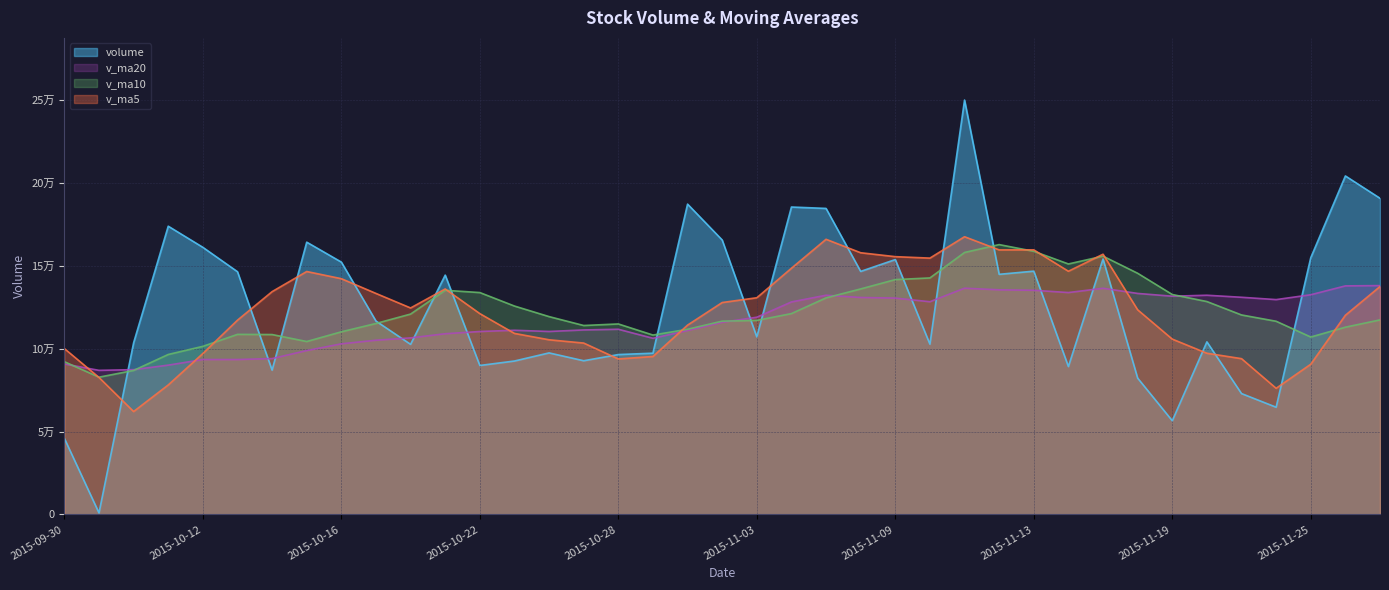

Reading left to right, list all the values displayed in this chart.

volume: 2015-09-30=45952.9	2015-10-07=945.0	2015-10-08=103661.7	2015-10-09=174039.4	2015-10-12=161283.3	2015-10-13=146564.4	2015-10-14=87145.6	2015-10-15=164400.7	2015-10-16=152373.6	2015-10-19=116781.9	2015-10-20=102707.6	2015-10-21=144506.8	2015-10-22=89960.6	2015-10-23=92647.3	2015-10-26=97547.7	2015-10-27=92811.9	2015-10-28=96547.3	2015-10-29=97380.2	2015-10-30=187366.2	2015-11-02=165709.2	2015-11-03=107204.5	2015-11-04=185613.6	2015-11-05=184771.0	2015-11-06=146753.4	2015-11-09=153897.8	2015-11-10=102827.3	2015-11-11=250181.0	2015-11-12=144990.6	2015-11-13=146892.3	2015-11-16=89314.9	2015-11-17=154262.9	2015-11-18=82332.4	2015-11-19=56596.3	2015-11-20=104208.2	2015-11-23=72997.0	2015-11-24=64761.3	2015-11-25=155024.6	2015-11-26=204372.0	2015-11-27=190893.9
v_ma5: 2015-09-30=100165.6	2015-10-07=82721.9	2015-10-08=62160.1	2015-10-09=78202.0	2015-10-12=97176.5	2015-10-13=117298.8	2015-10-14=134538.9	2015-10-15=146686.7	2015-10-16=142353.5	2015-10-19=133453.2	2015-10-20=124681.9	2015-10-21=136154.1	2015-10-22=121266.1	2015-10-23=109320.8	2015-10-26=105474.0	2015-10-27=103494.8	2015-10-28=93902.9	2015-10-29=95386.9	2015-10-30=114330.6	2015-11-02=127962.9	2015-11-03=130841.5	2015-11-04=148654.7	2015-11-05=166132.9	2015-11-06=158010.3	2015-11-09=155648.0	2015-11-10=154772.6	2015-11-11=167686.1	2015-11-12=159730.0	2015-11-13=159757.8	2015-11-16=146841.2	2015-11-17=157128.4	2015-11-18=123558.6	2015-11-19=105879.8	2015-11-20=97343.0	2015-11-23=94079.4	2015-11-24=76179.1	2015-11-25=90717.5	2015-11-26=120272.6	2015-11-27=137609.8
v_ma10: 2015-09-30=92246.4	2015-10-07=82892.6	2015-10-08=86966.6	2015-10-09=96602.7	2015-10-12=101511.3	2015-10-13=108732.2	2015-10-14=108630.4	2015-10-15=104423.4	2015-10-16=110277.8	2015-10-19=115314.8	2015-10-20=120990.3	2015-10-21=135346.5	2015-10-22=133976.4	2015-10-23=125837.2	2015-10-26=119463.6	2015-10-27=114088.4	2015-10-28=115028.5	2015-10-29=108326.5	2015-10-30=111825.7	2015-11-02=116718.5	2015-11-03=117168.1	2015-11-04=121278.8	2015-11-05=130759.9	2015-11-06=136170.5	2015-11-09=141805.5	2015-11-10=142807.0	2015-11-11=158170.4	2015-11-12=162931.5	2015-11-13=158884.1	2015-11-16=151244.6	2015-11-17=155950.5	2015-11-18=145622.4	2015-11-19=132804.9	2015-11-20=128550.4	2015-11-23=120460.3	2015-11-24=116653.7	2015-11-25=107138.1	2015-11-26=113076.2	2015-11-27=117476.4
v_ma20: 2015-09-30=90890.0	2015-10-07=87018.7	2015-10-08=87439.6	2015-10-09=90164.1	2015-10-12=93545.0	2015-10-13=93540.8	2015-10-14=94130.6	2015-10-15=98953.1	2015-10-16=103032.1	2015-10-19=105193.7	2015-10-20=106618.4	2015-10-21=109119.5	2015-10-22=110471.5	2015-10-23=111219.9	2015-10-26=110487.5	2015-10-27=111410.3	2015-10-28=111829.5	2015-10-29=106374.9	2015-10-30=111051.8	2015-11-02=116016.6	2015-11-03=119079.2	2015-11-04=128312.7	2015-11-05=132368.1	2015-11-06=131003.8	2015-11-09=130634.6	2015-11-10=128447.7	2015-11-11=136599.5	2015-11-12=135629.0	2015-11-13=135354.9	2015-11-16=133981.5	2015-11-17=136559.3	2015-11-18=133450.6	2015-11-19=131782.4	2015-11-20=132360.4	2015-11-23=131132.9	2015-11-24=129730.4	2015-11-25=132654.2	2015-11-26=138003.8	2015-11-27=138180.2